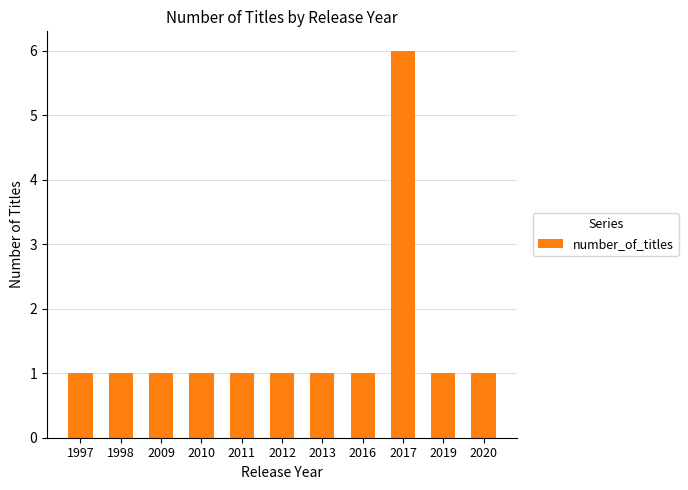

Are the bars grouped side by side (vs. stacked)?

No